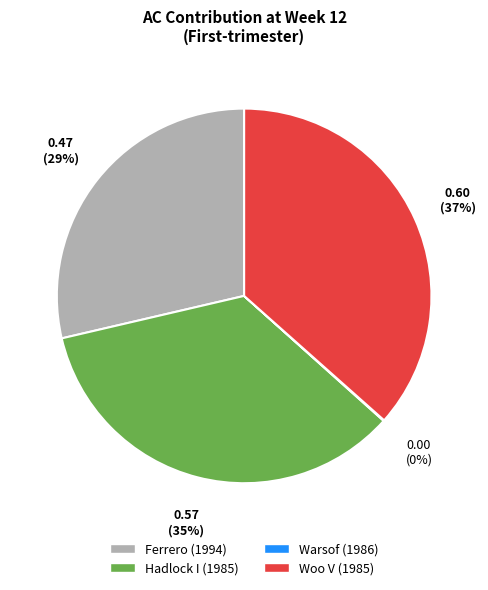

To the nearest percent, what percentage of the pie is Ferrero (1994)?

29%